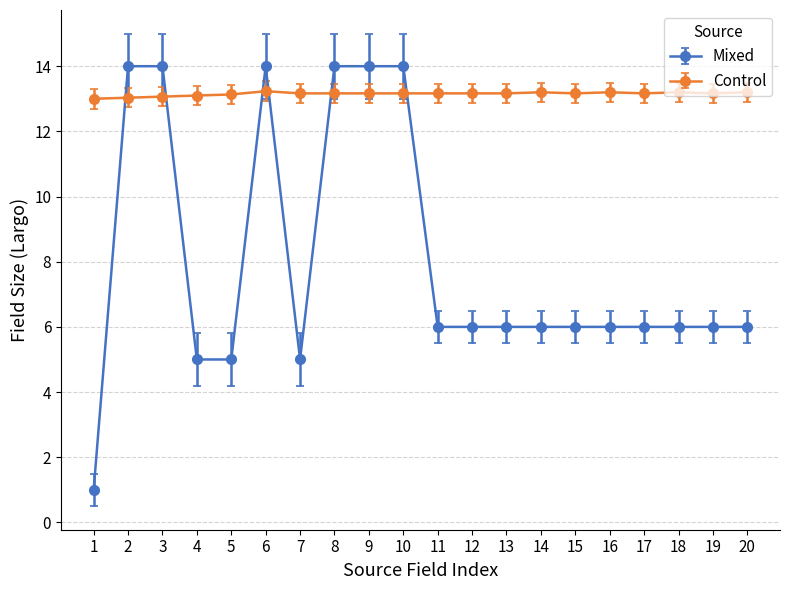

At how many categories does at least one series exceed 8?

20